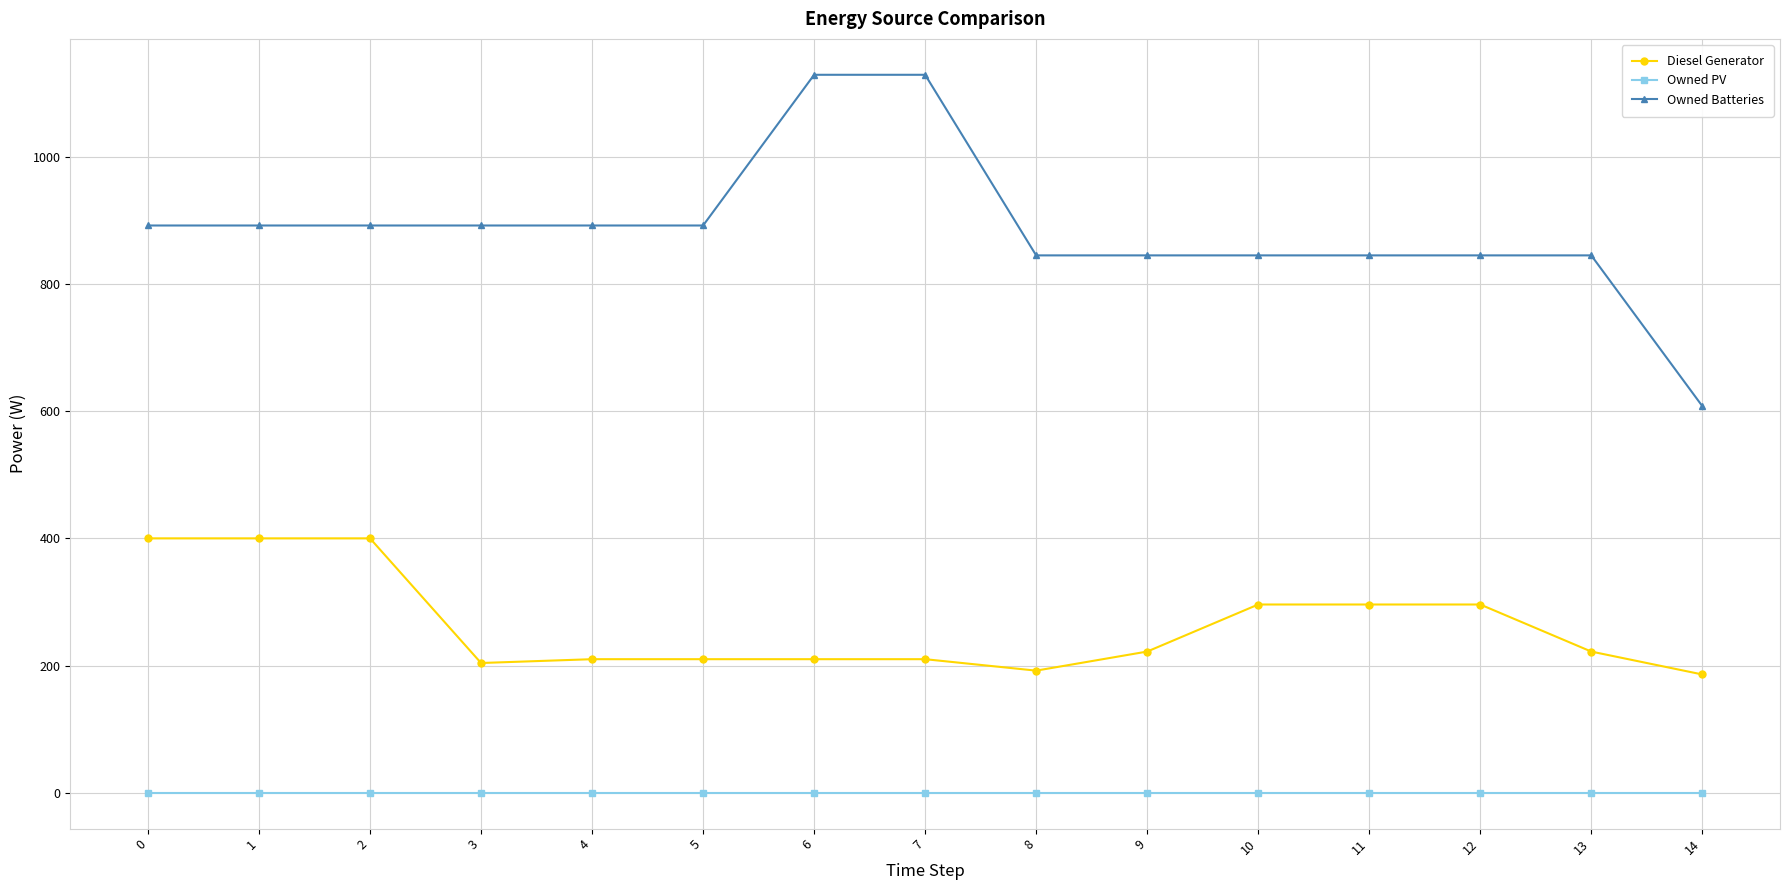

True or false: Owned PV and Diesel Generator intersect in this chart.

False